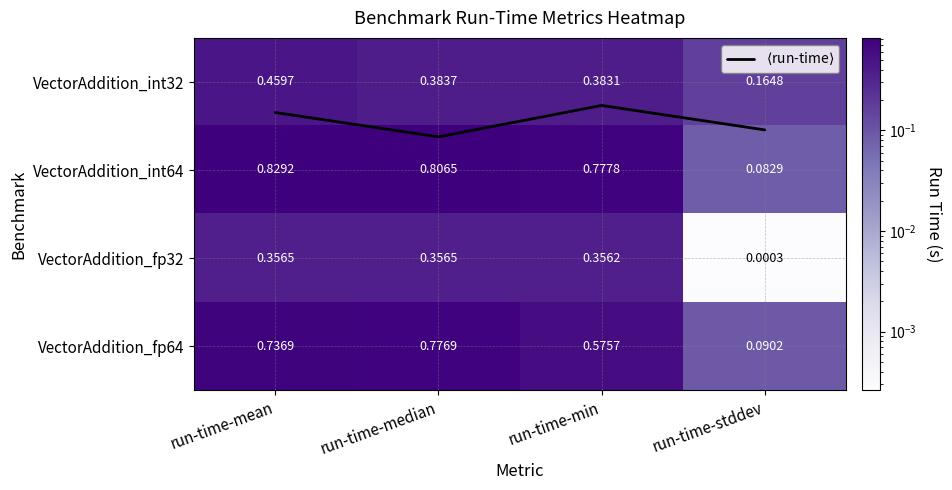

Is the value of VectorAddition_fp64 at run-time-stddev greater than the value of $\langle$run-time$\rangle$ at run-time-median?

No